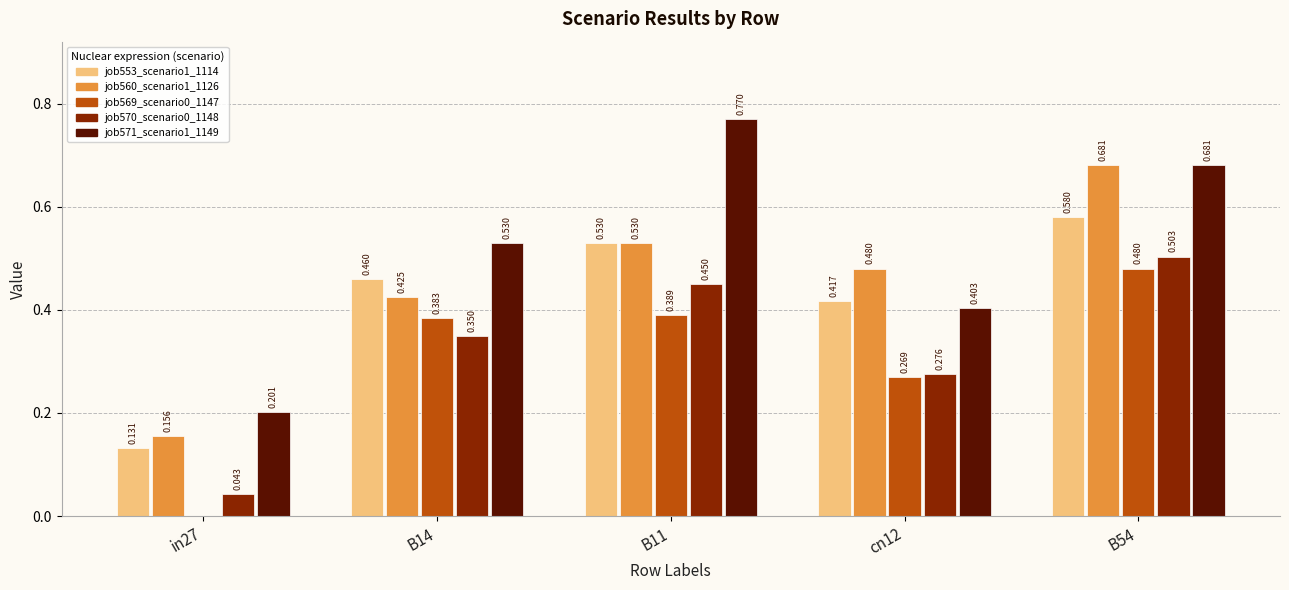

Does the chart contain stacked bars?

No